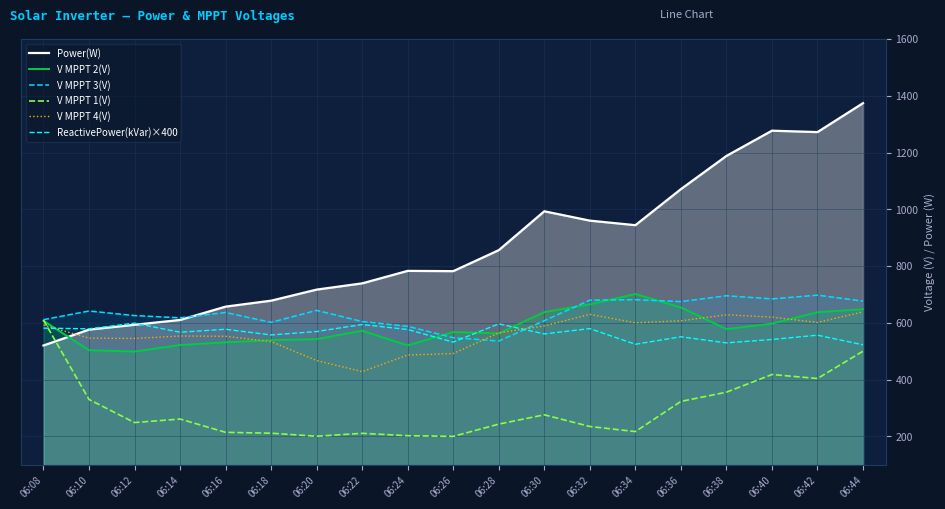

Rank the categories by V MPPT 1(V) value from highest to lowest.

06:08, 06:44, 06:40, 06:42, 06:38, 06:10, 06:36, 06:30, 06:14, 06:12, 06:28, 06:32, 06:34, 06:16, 06:18, 06:22, 06:24, 06:20, 06:26